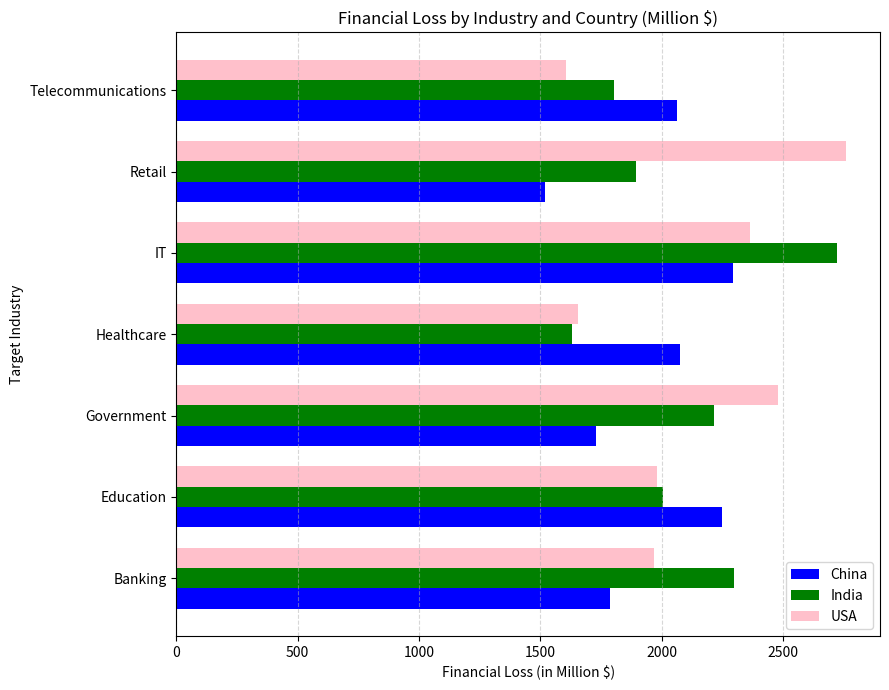

At how many categories does at least one series exceed 2754?

1